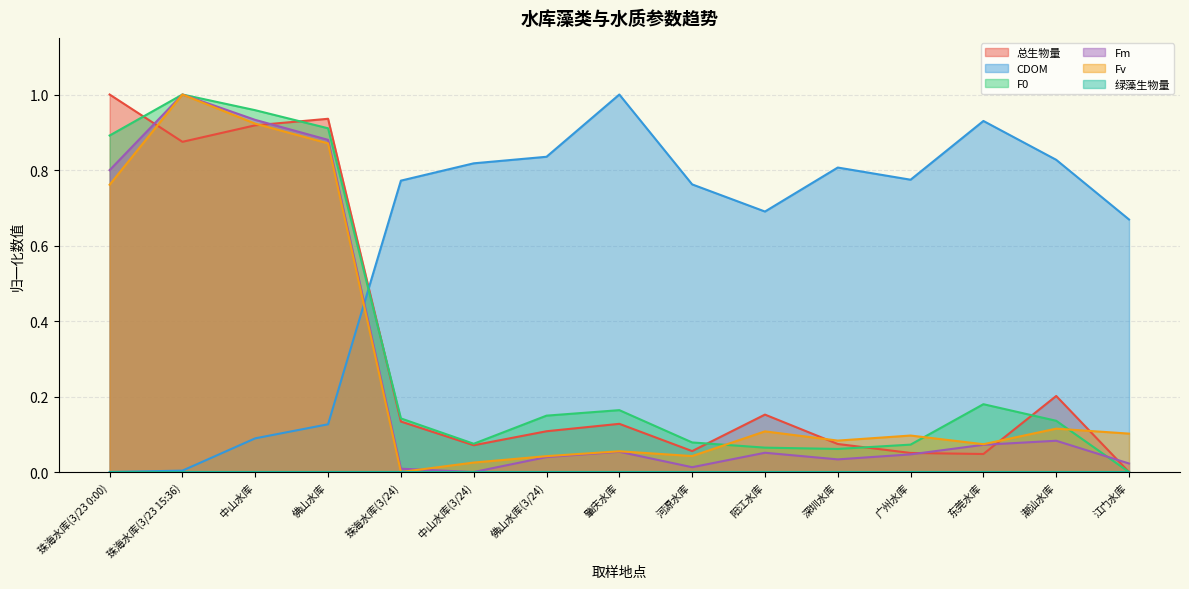

True or false: Fm has a value of 0.0 at 珠海水库(3/24).

True